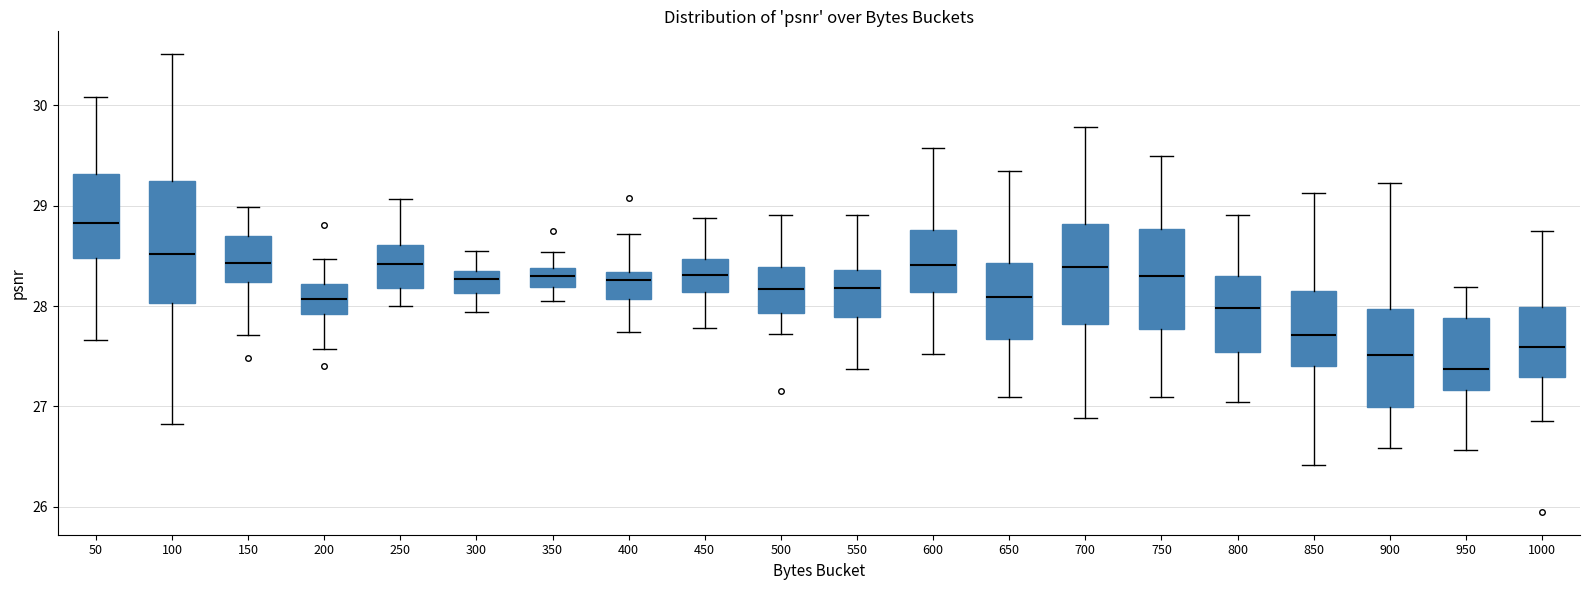

Which box has the highest median line?

50